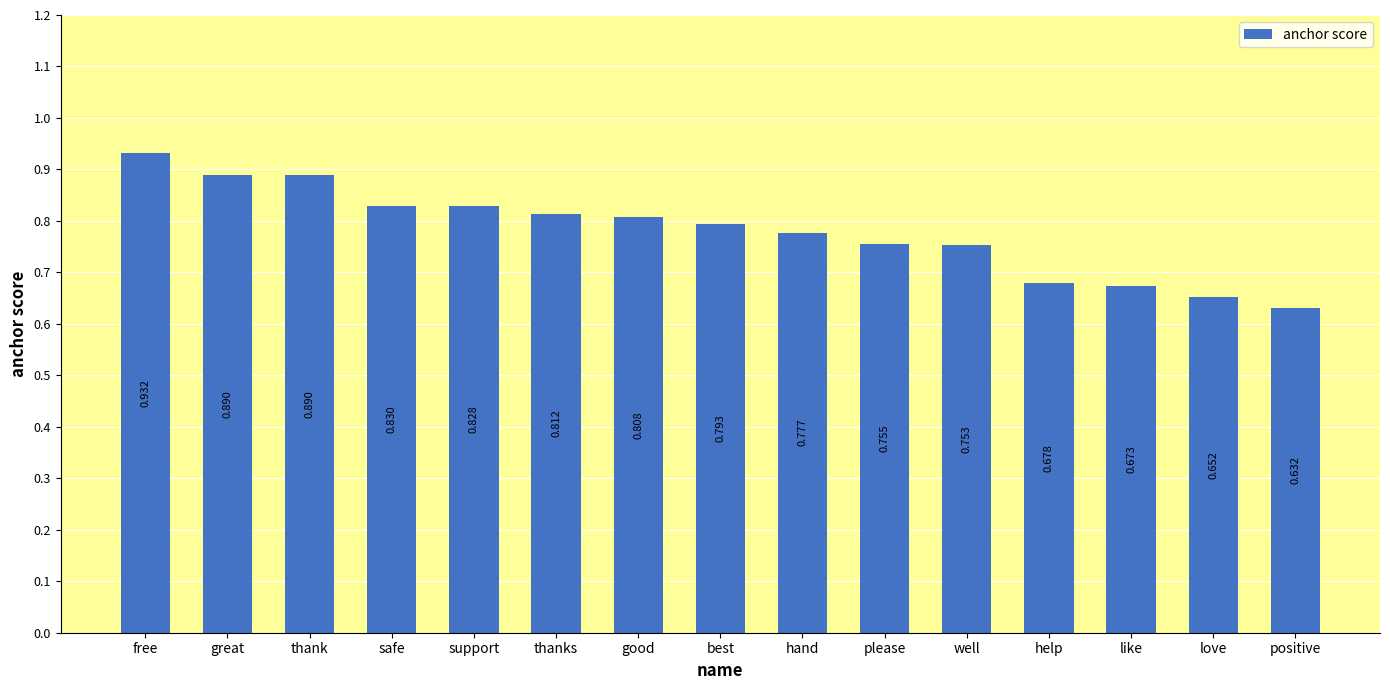

Where is the data nearest to the value 0?

positive